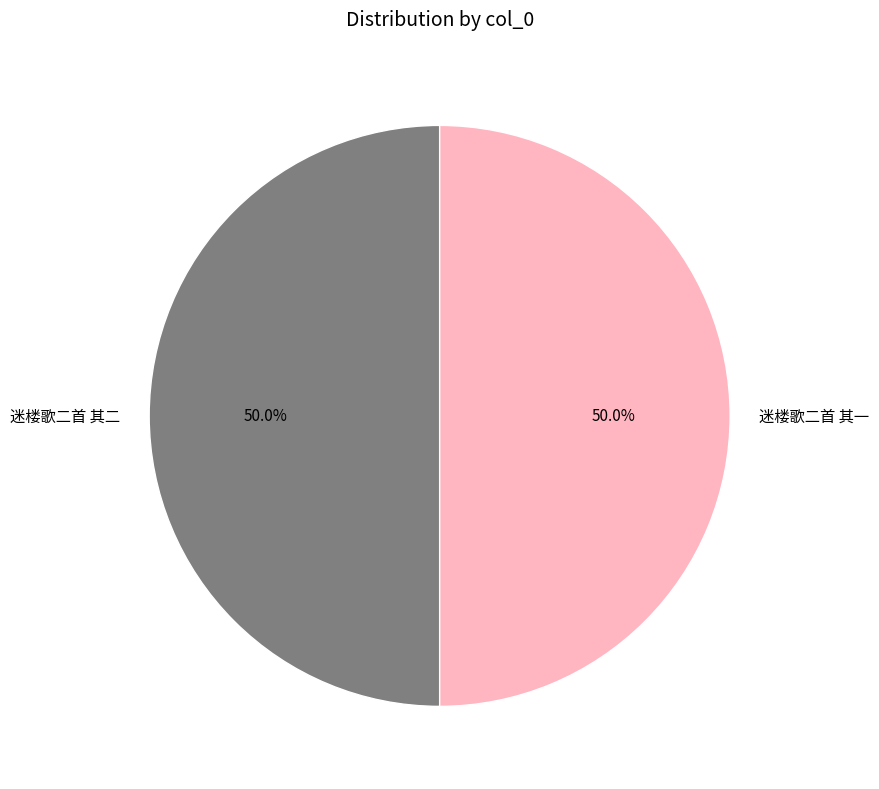

What percentage is NOT represented by 迷楼歌二首 其二?

50.0%